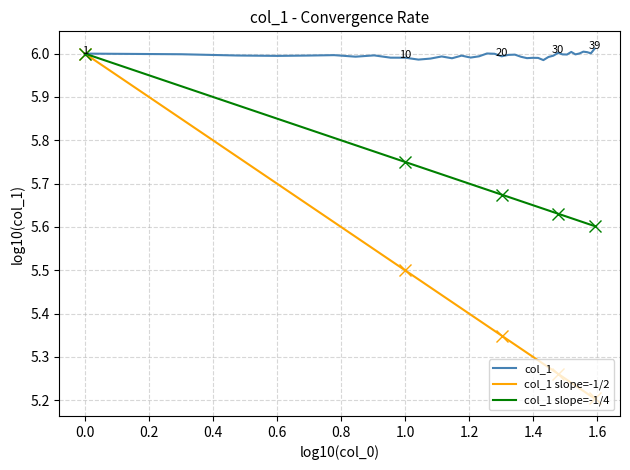

List the series in order of their overall mean, highest first.

col_1, col_1 slope=-1/4, col_1 slope=-1/2